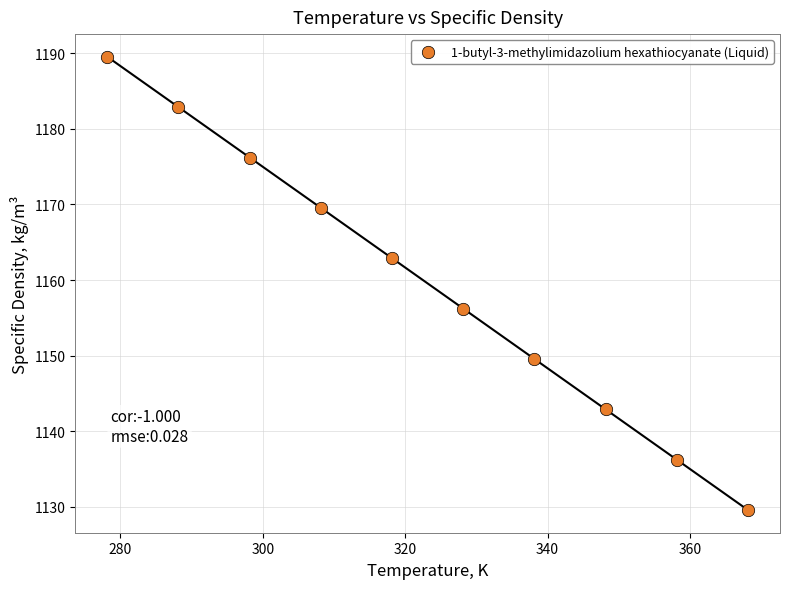

What is the range of X values (max minus min)?

90.0